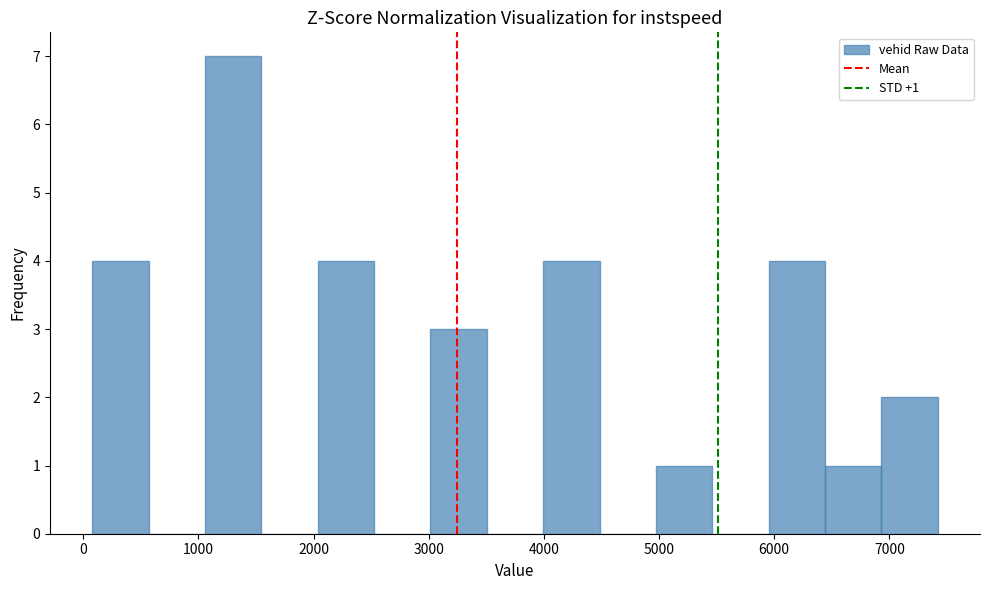

Over which range of the x-axis is the bar tallest?

1100 to 1500